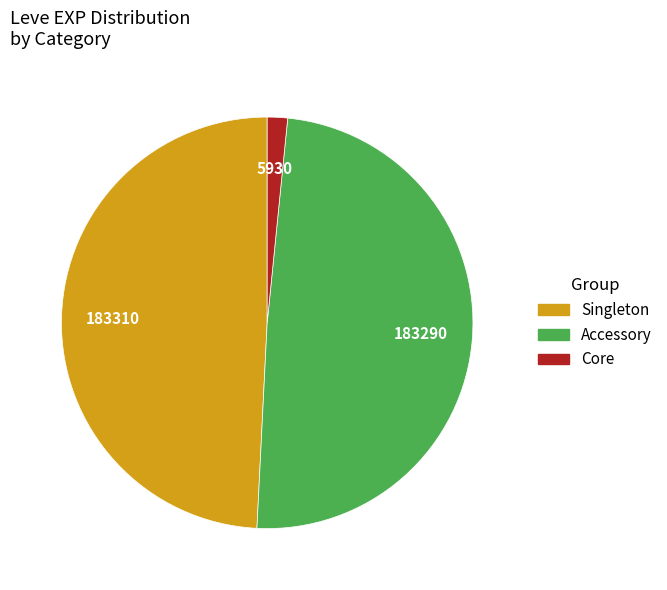

Is there any slice that represents more than half of the pie?

No